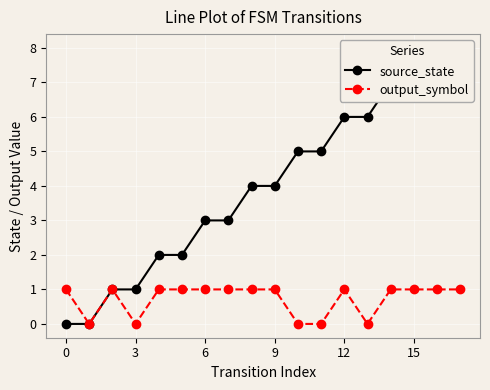

How many data points does each series have?

18